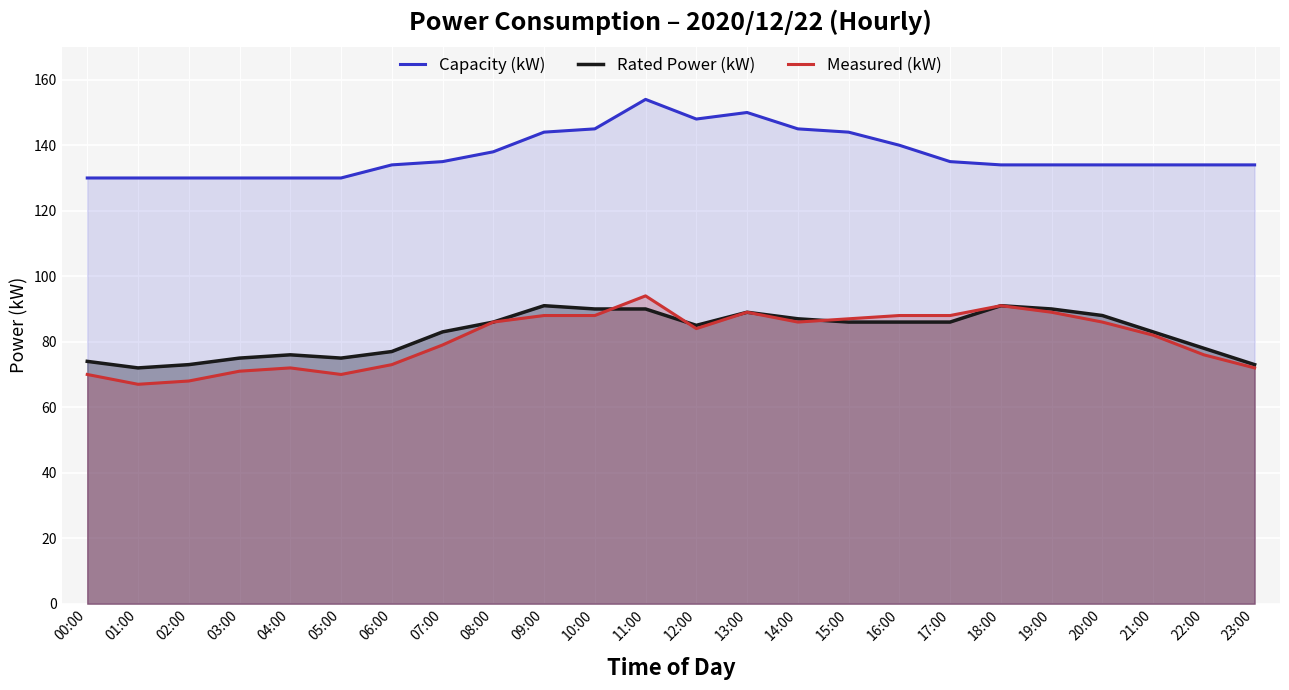

At which label is Measured (kW) closest to 80?

07:00